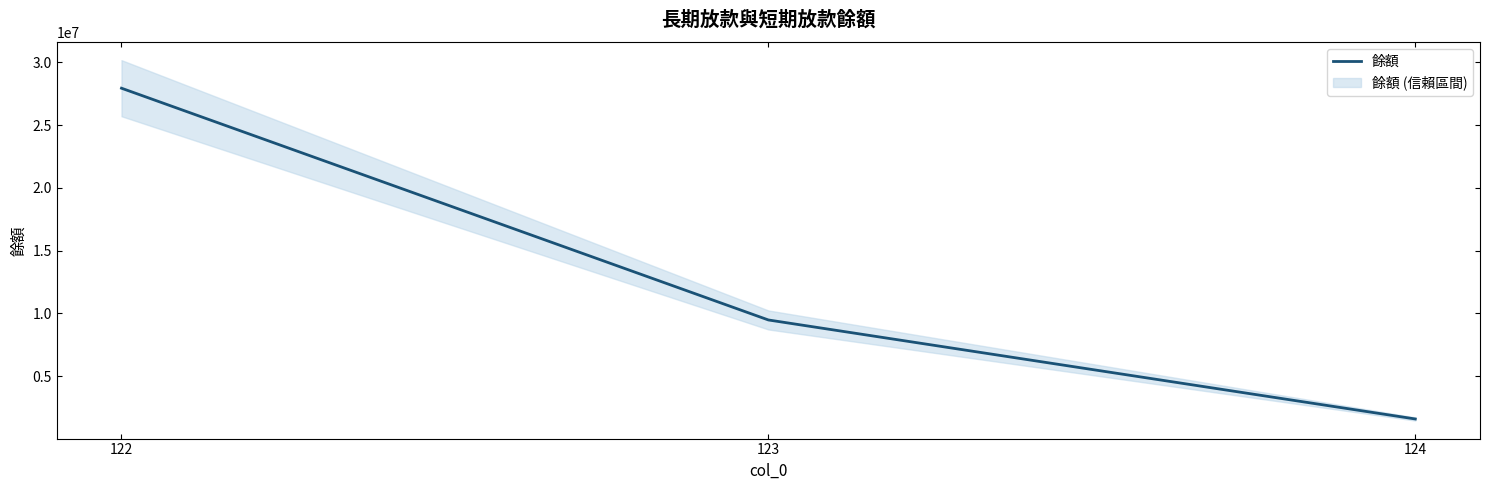

List the labels in order of value, largest first.

122, 123, 124